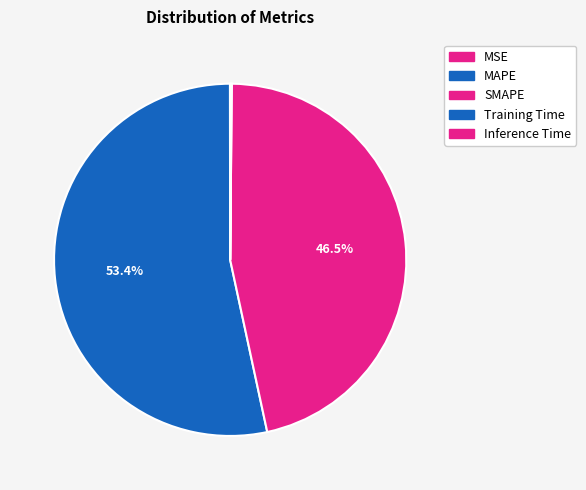

How many segments does this pie chart have?

5